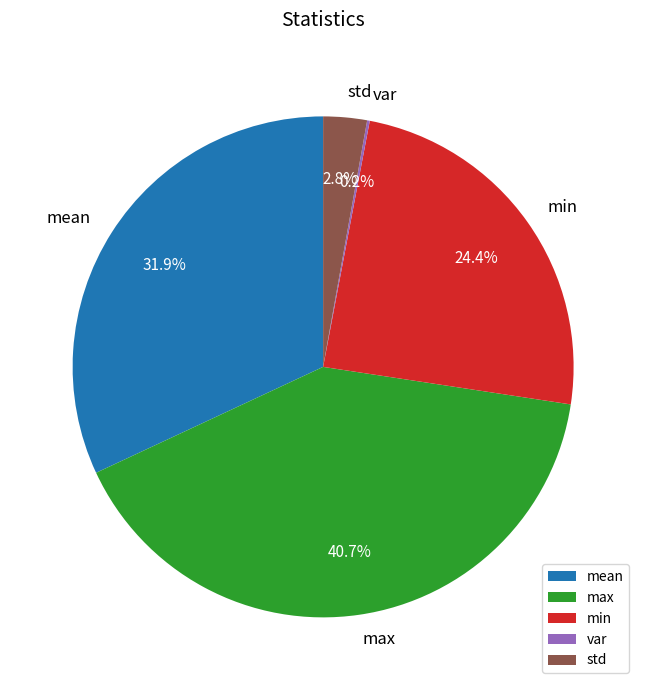

Which category has the biggest portion of the pie?

max